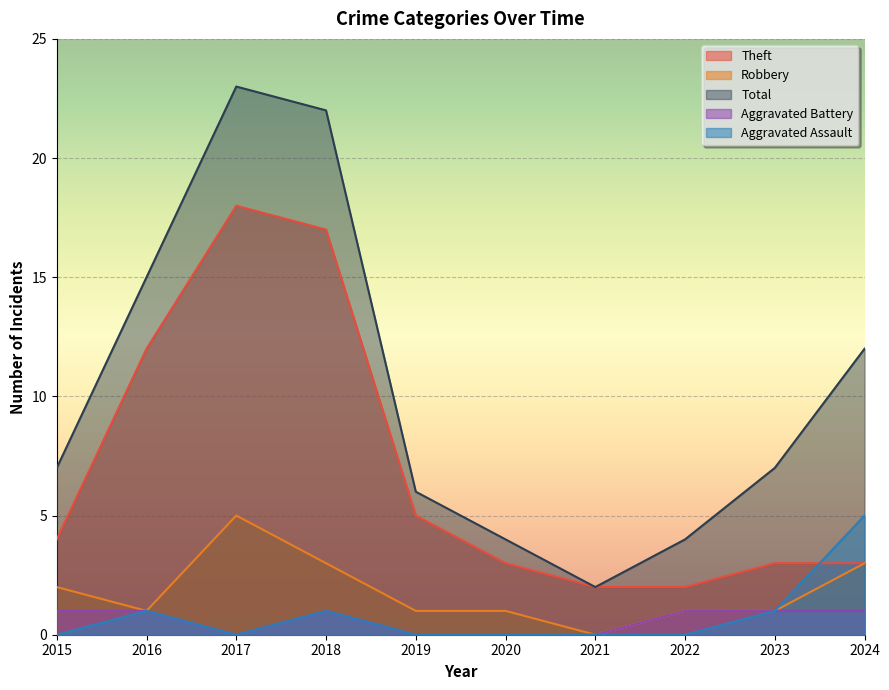

True or false: Aggravated Battery has more than 1 points higher than both neighbors.

False